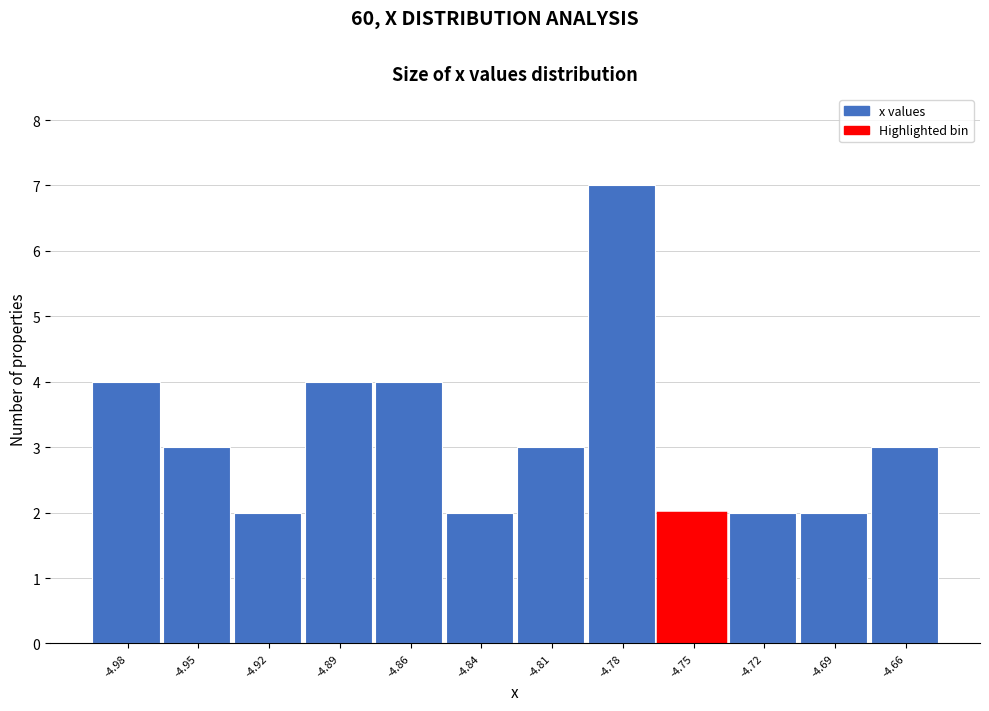

Reading left to right, transcribe all the data shown in this chart.

-4.98=4	-4.95=3	-4.92=2	-4.89=4	-4.86=4	-4.84=2	-4.81=3	-4.78=7	-4.75=2	-4.72=2	-4.69=2	-4.66=3